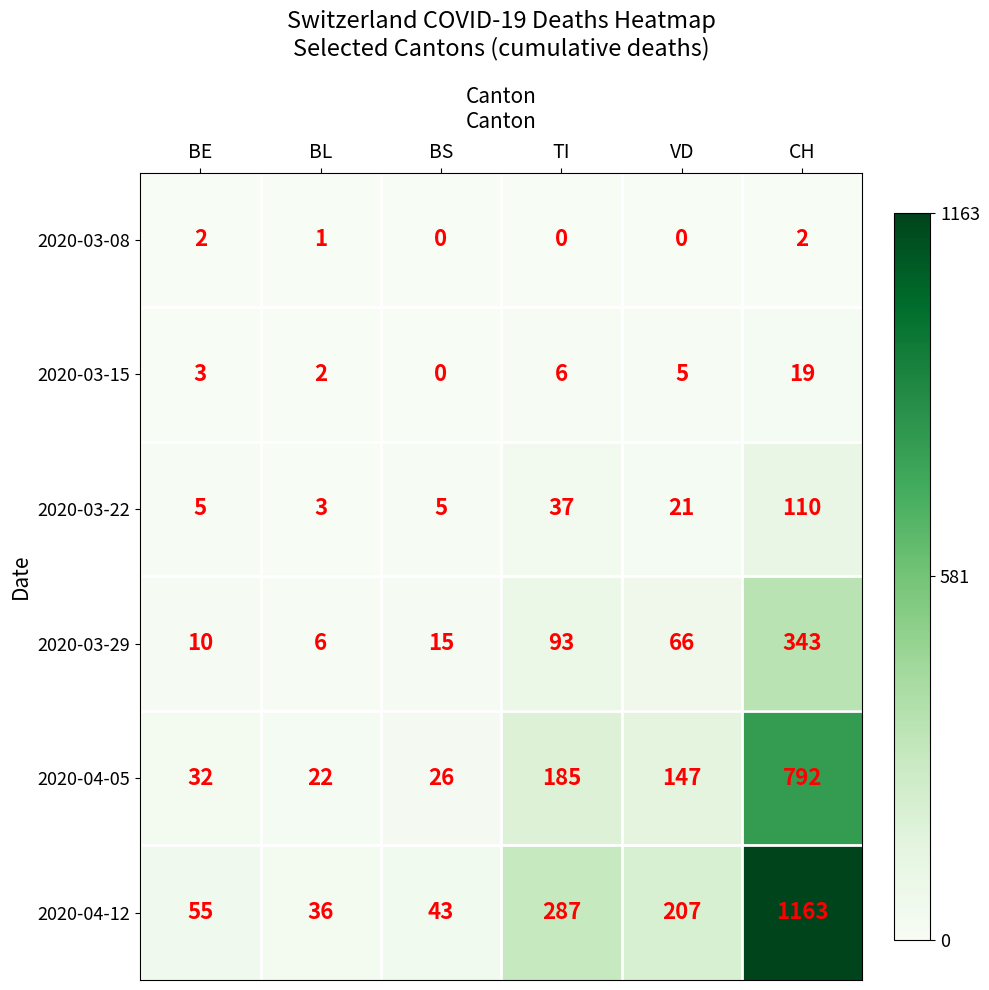

Rank the series by their maximum value, from highest to lowest.

2020-04-12, 2020-04-05, 2020-03-29, 2020-03-22, 2020-03-15, 2020-03-08